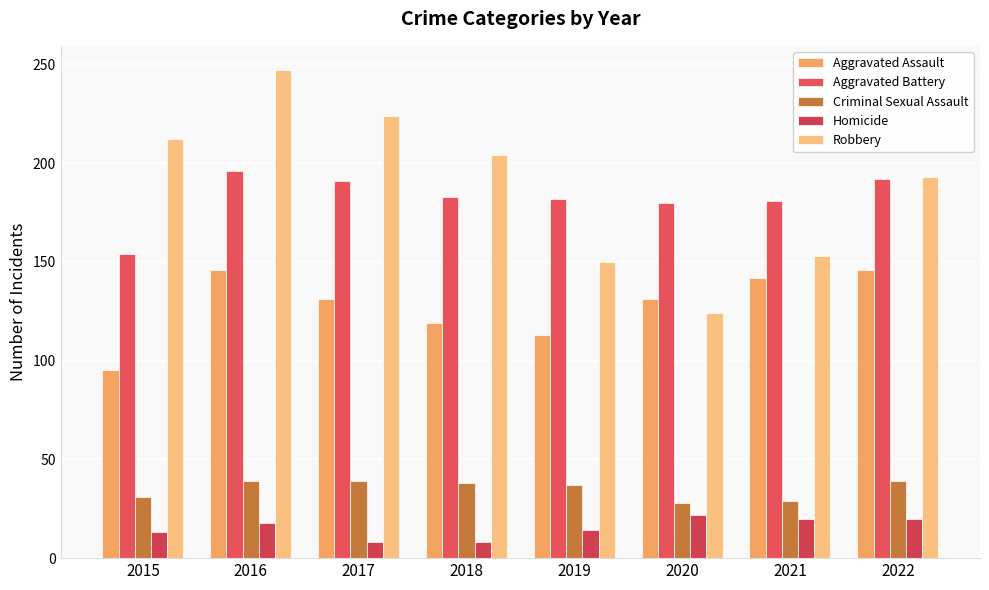

What is the value of the Aggravated Battery bar at the 1st from the left?

154